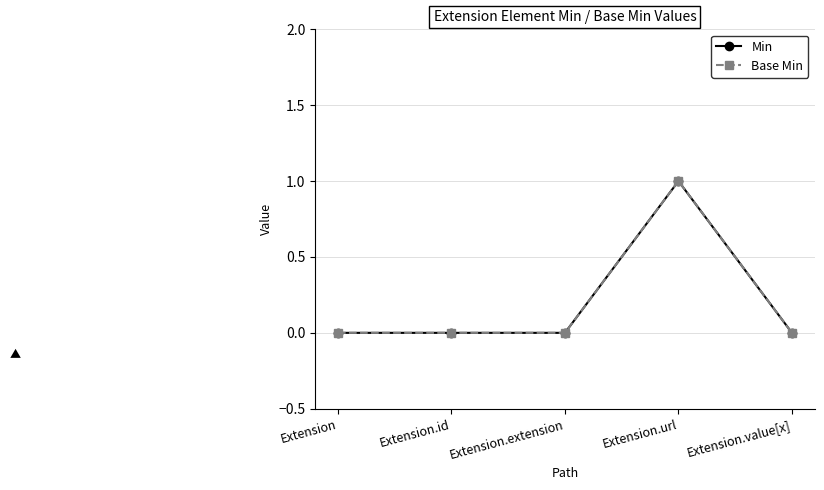

Does the chart have visible grid lines?

Yes